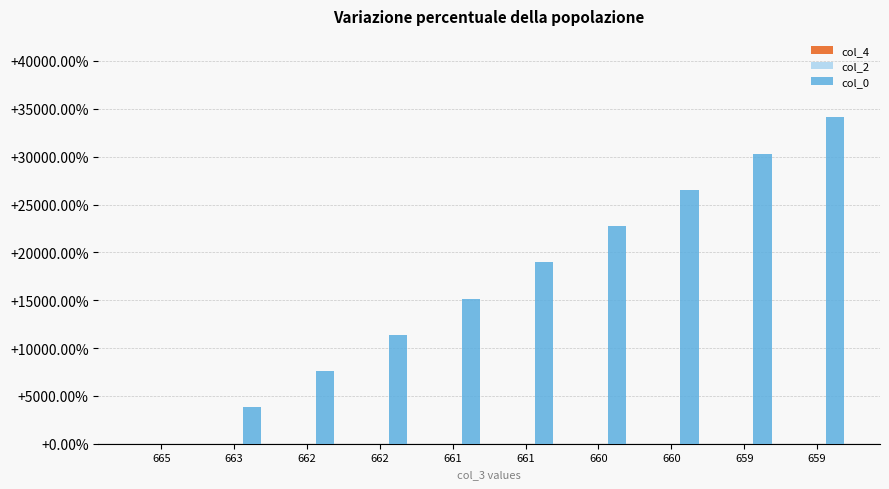

Are the bars horizontal?

No